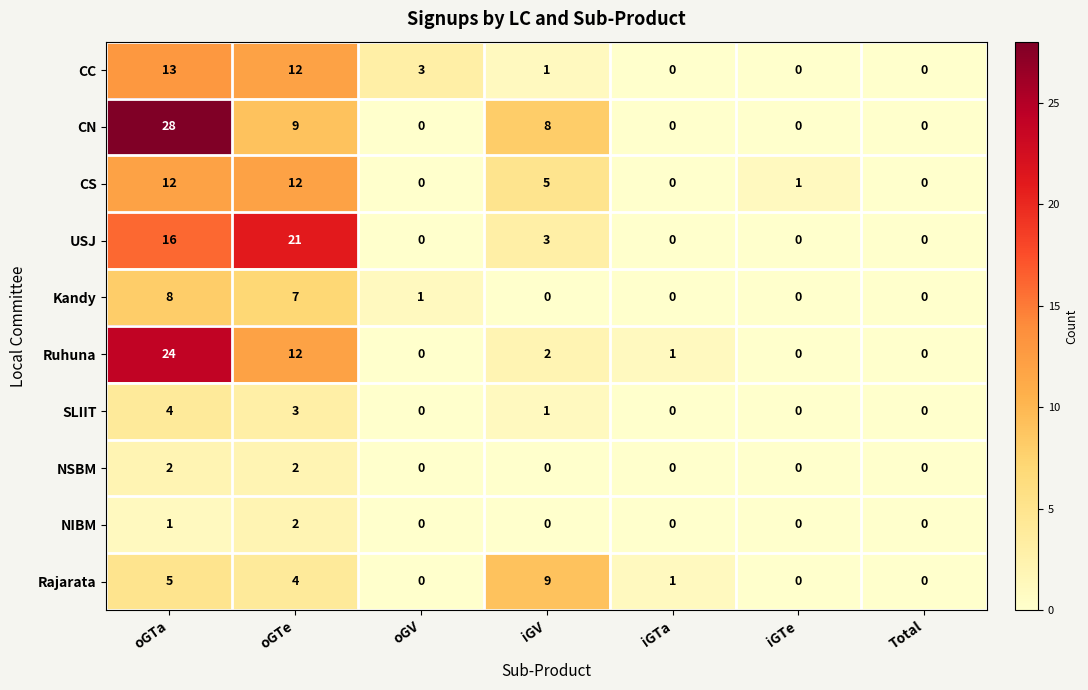

At how many categories does at least one series exceed 16?

2